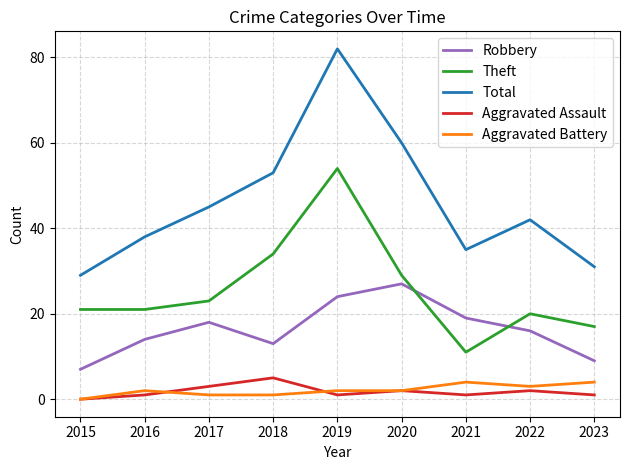

Which category has the lowest value in the Theft series?

2021